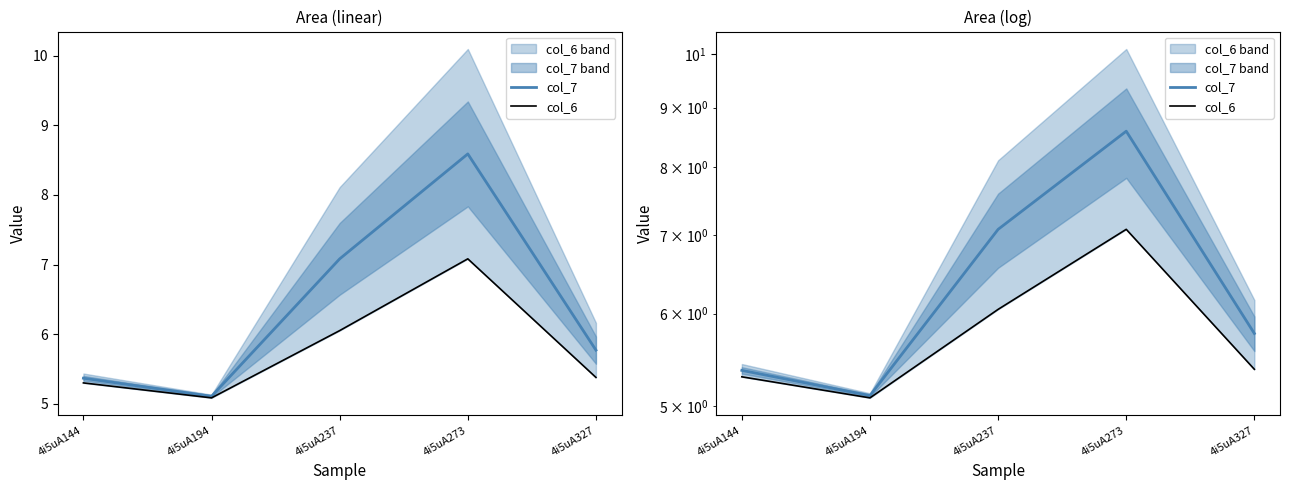

True or false: col_6 and col_7 cross at least once.

False